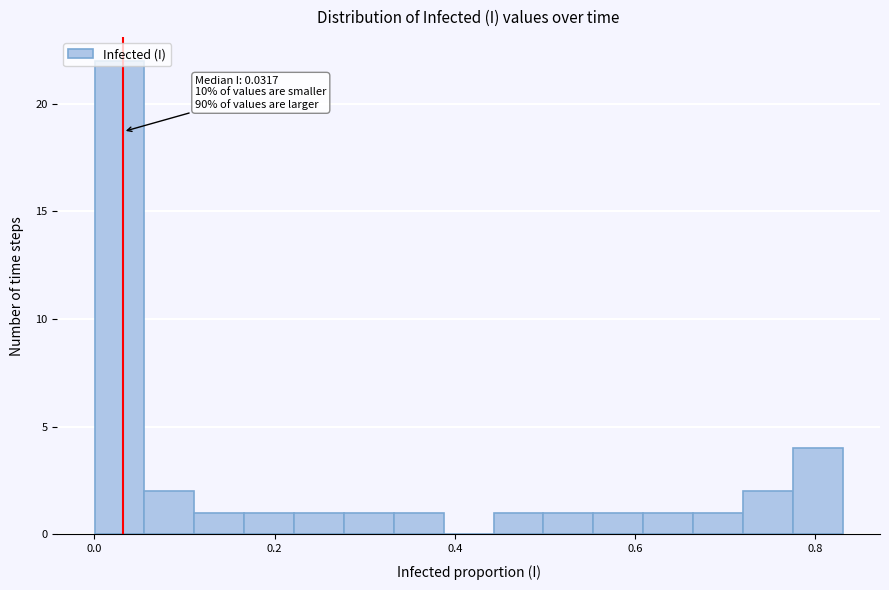

Around what value on the x-axis is the tallest bar? Give the approximate position of its centre, as read against the axis.

0.02